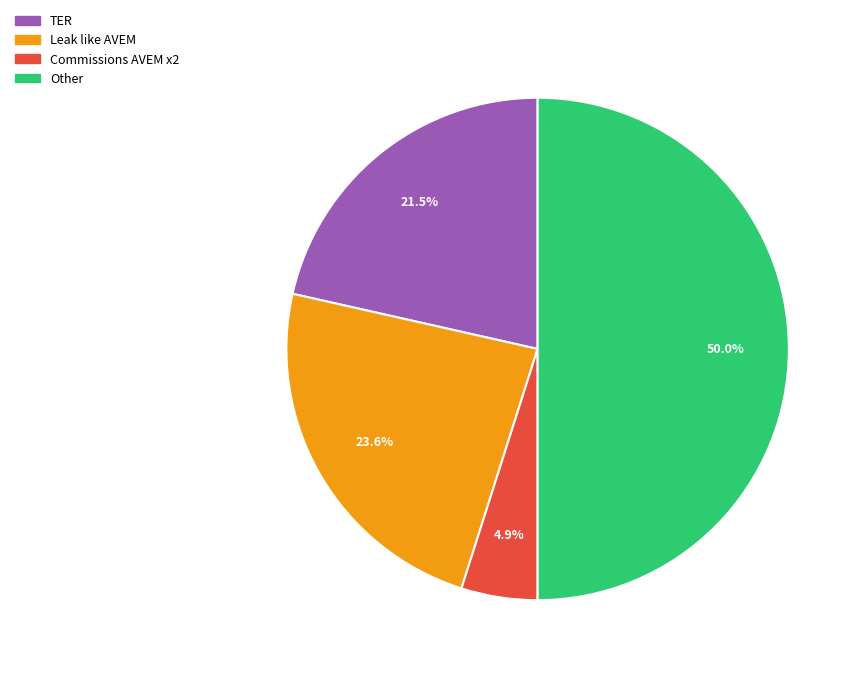

To the nearest percent, what portion does Other represent?

50%